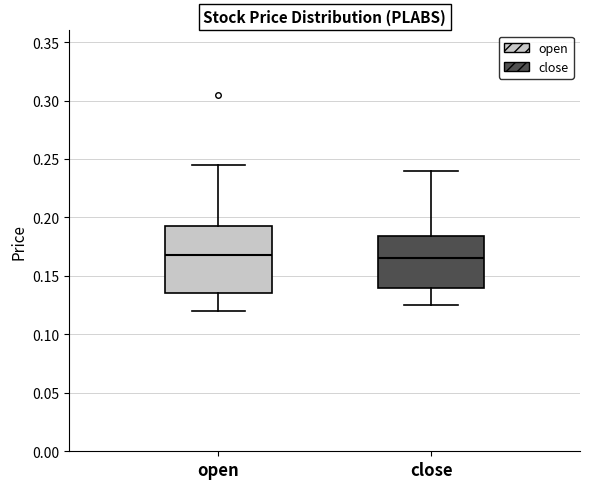

Reading left to right, transcribe this box plot: for each box, give where its median line is, the range the box spans, and where its two whiskers end, as read against the y-axis. The values are not printed on the chart, so give them approximately, as read against the axis.

open: median 0.170, box 0.135 to 0.195, whiskers 0.120 to 0.245
close: median 0.165, box 0.140 to 0.185, whiskers 0.125 to 0.240